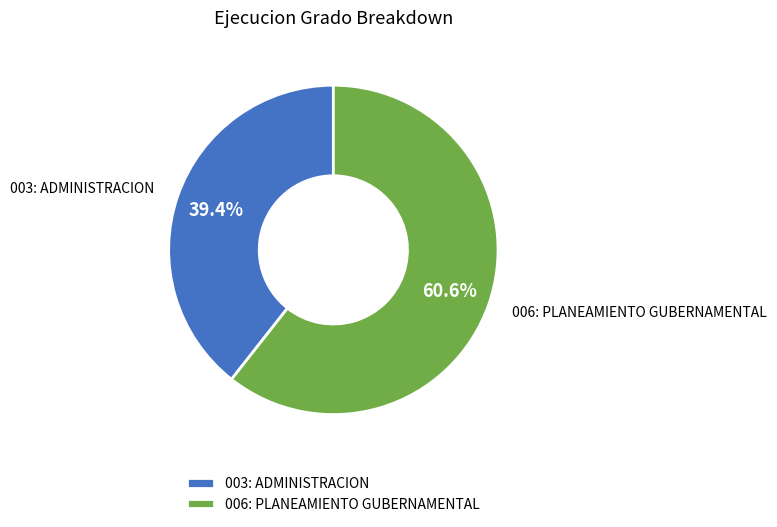

Does any single category account for the majority?

Yes